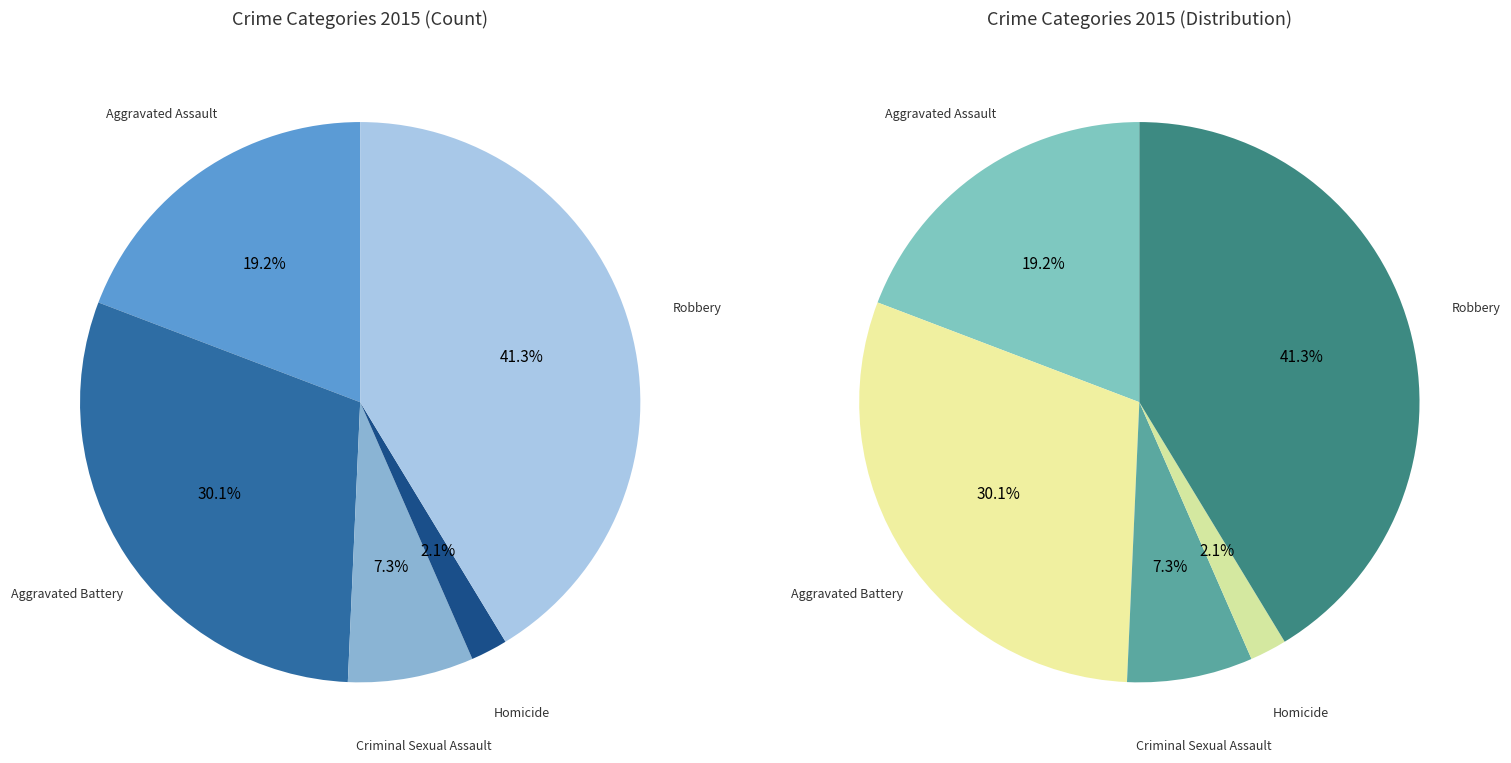

What percentage is the Homicide slice, to the nearest percent?

2%